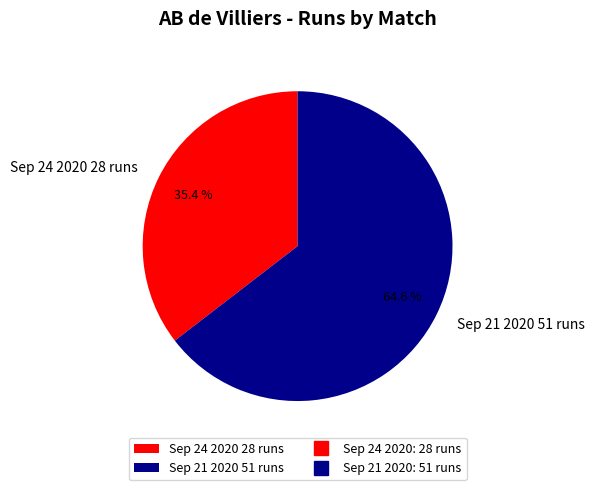

What percentage is the Sep 21 2020 slice, to the nearest percent?

65%